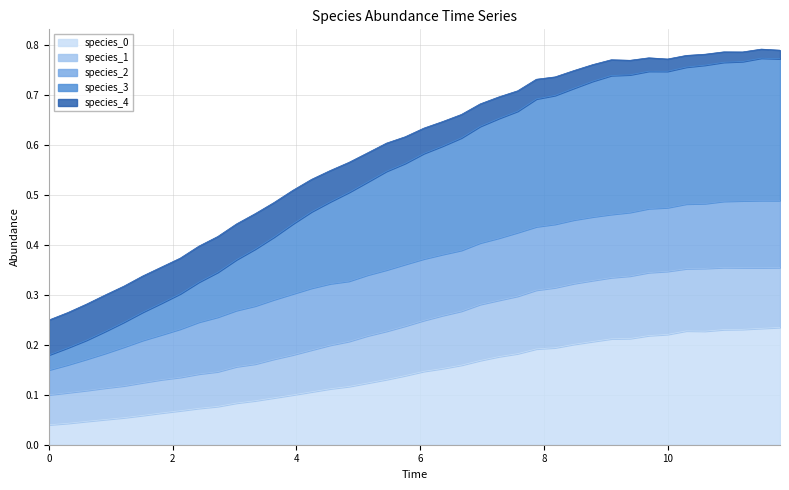

Does the chart display data point markers on the line(s)?

No